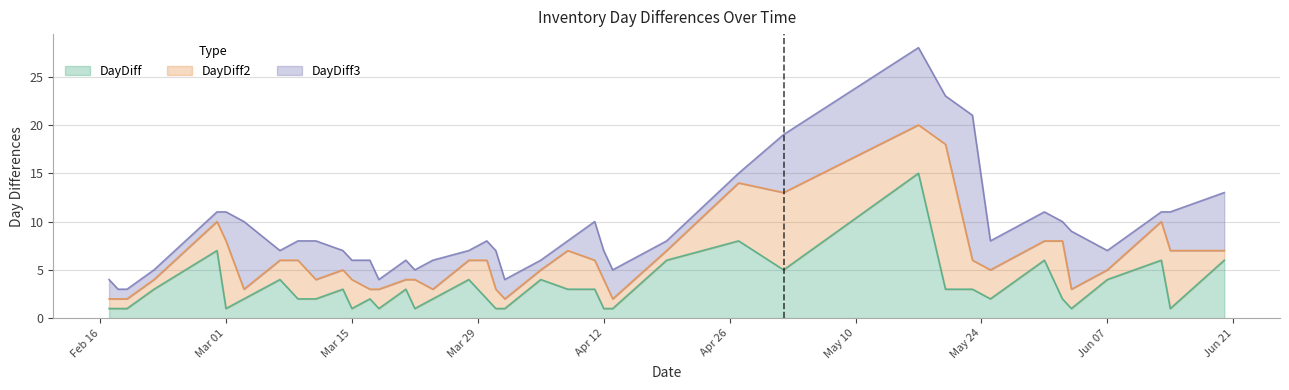

True or false: DayDiff2 has more than 1 points higher than both neighbors.

True